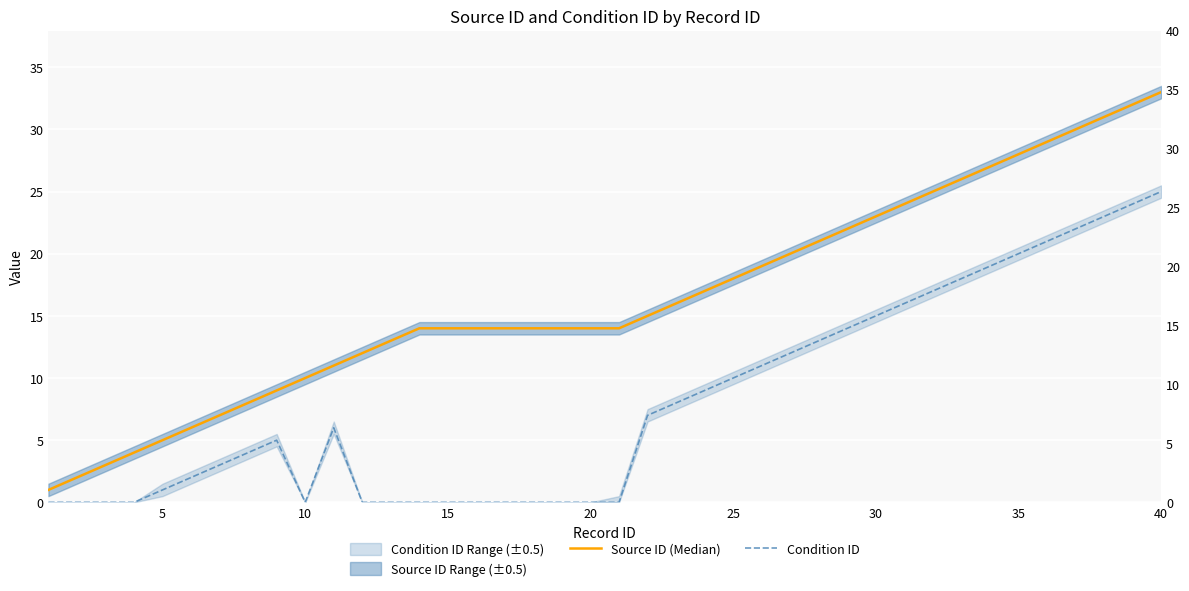

What is the difference between the maximum and minimum values in the Source ID (Median) series?

32